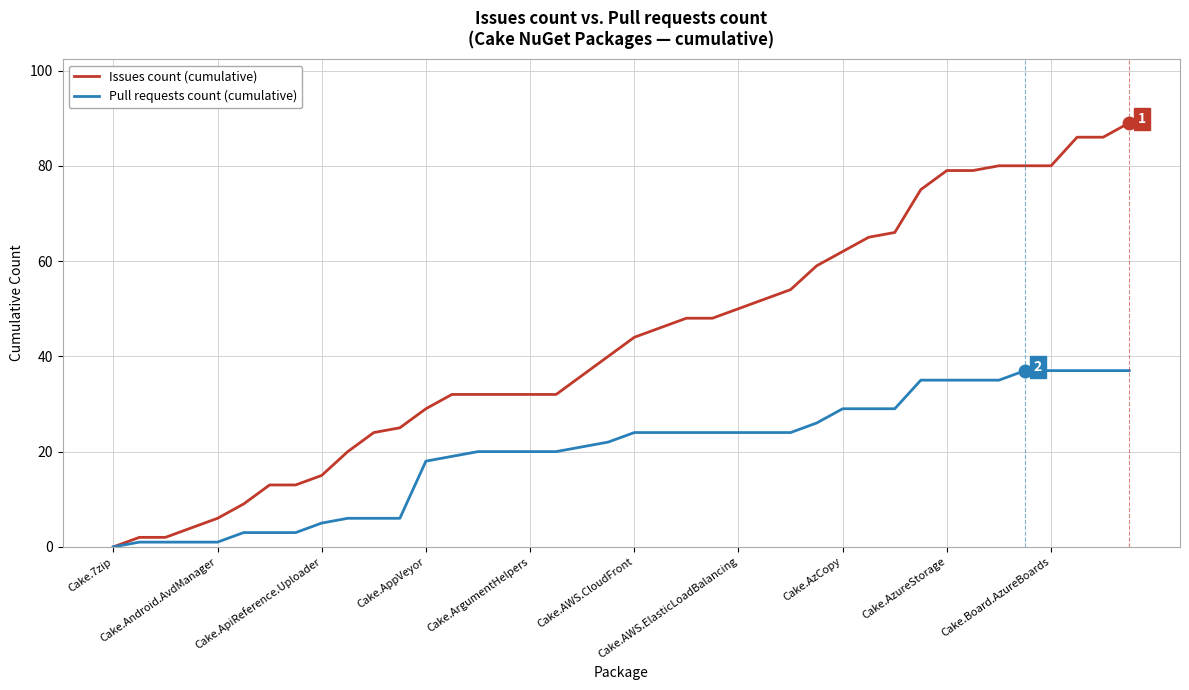

Which series has the largest total across all categories?

Issues count (cumulative)